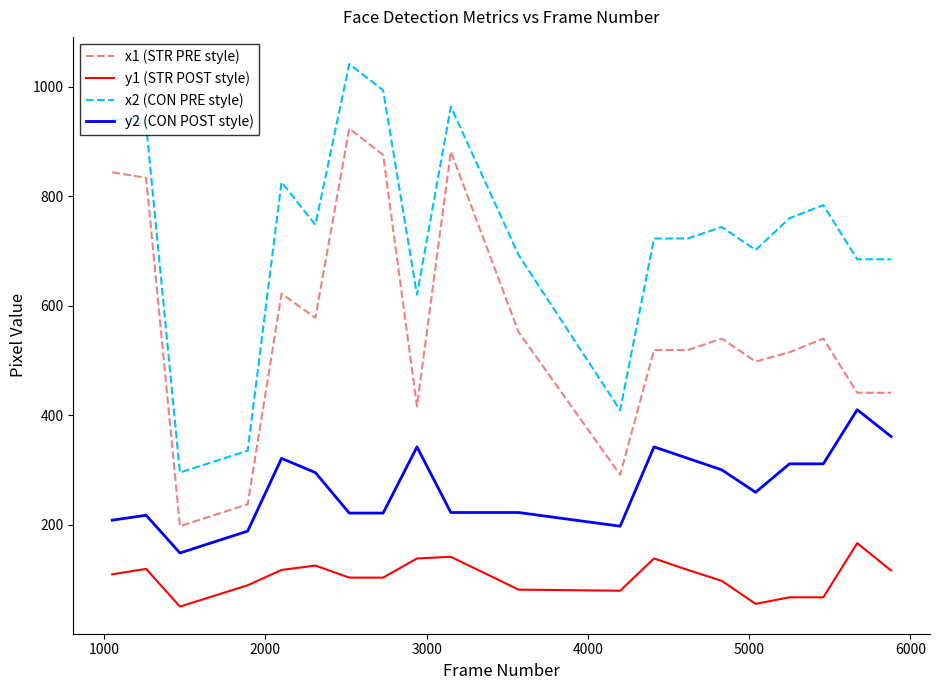

Rank the series by their average value, from lowest to highest.

y1 (STR POST style), y2 (CON POST style), x1 (STR PRE style), x2 (CON PRE style)